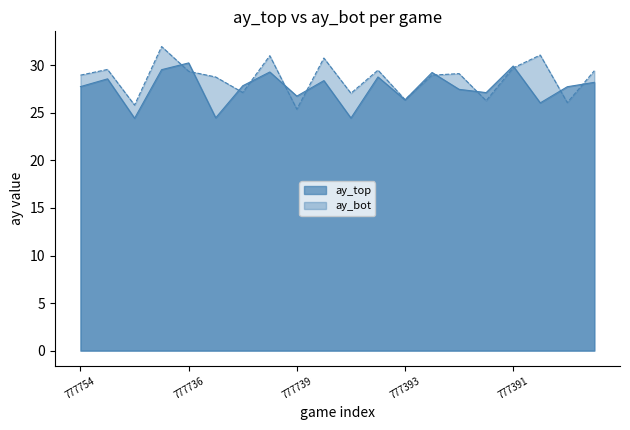

The value of ay_top at 777393 is 38.1. True or false?

False